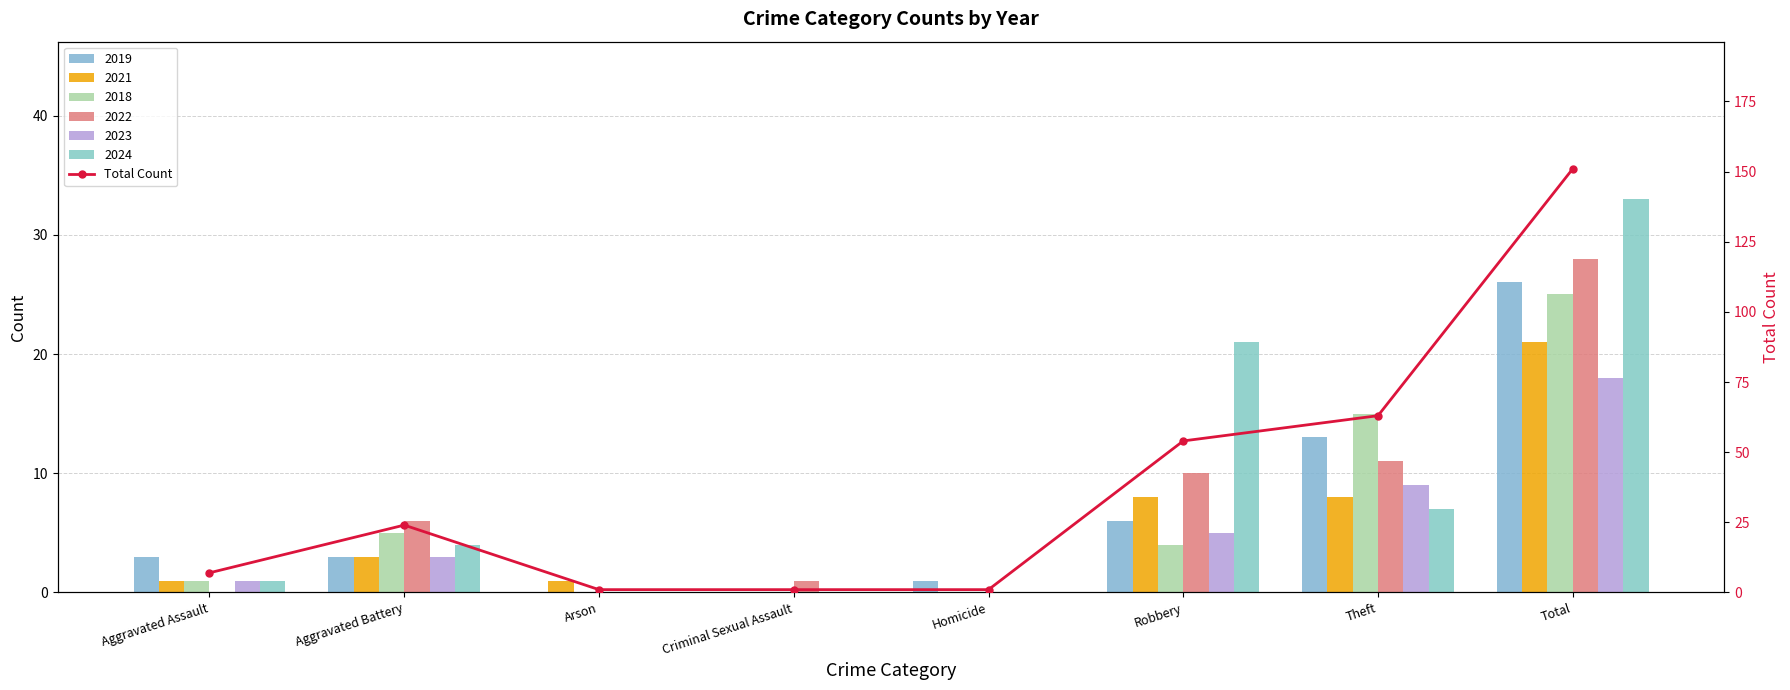

What is the minimum value shown in the chart?

1